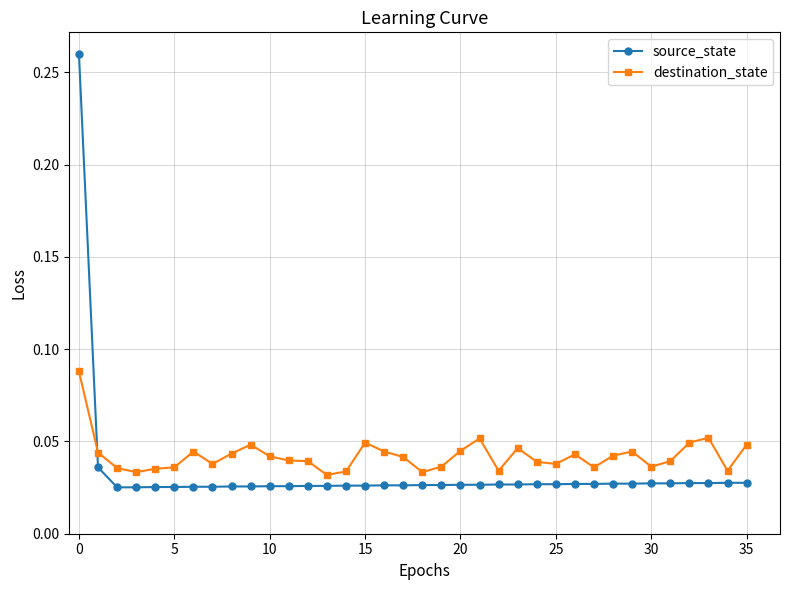

How many lines are shown in the chart?

2